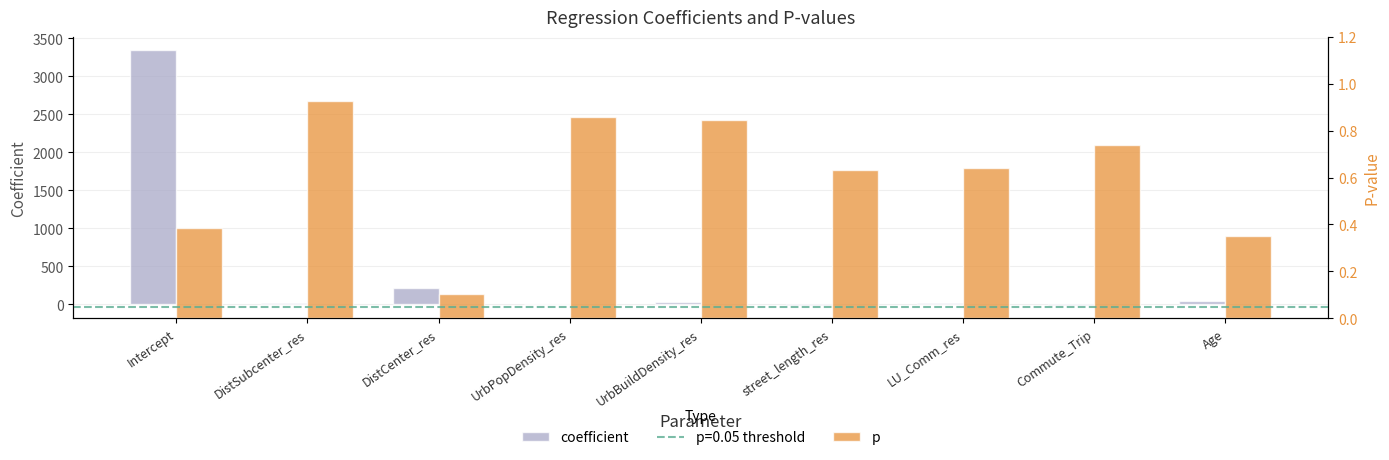

Which series has the largest range (max minus min)?

coefficient